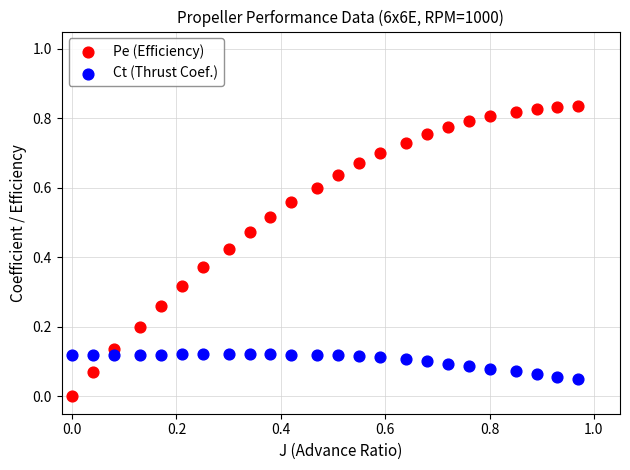

Which series reaches the minimum Y coordinate?

Pe (Efficiency)